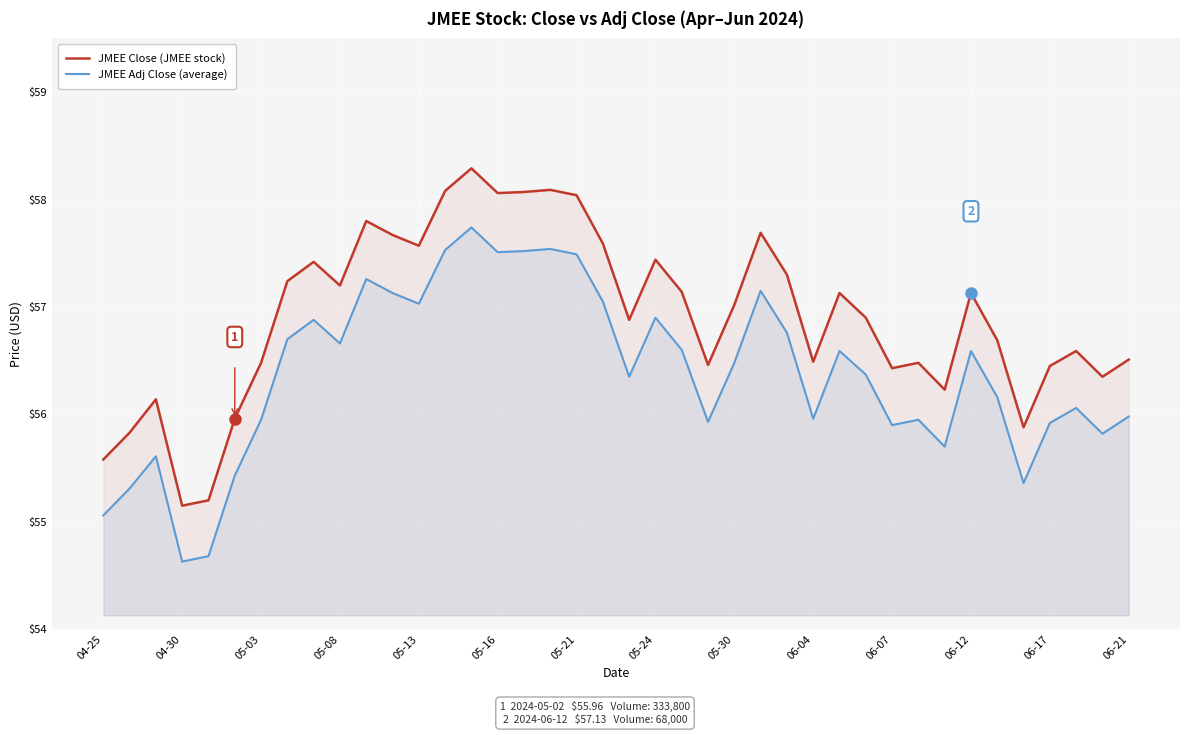

True or false: JMEE Adj Close (average) and JMEE Close (JMEE stock) intersect in this chart.

False